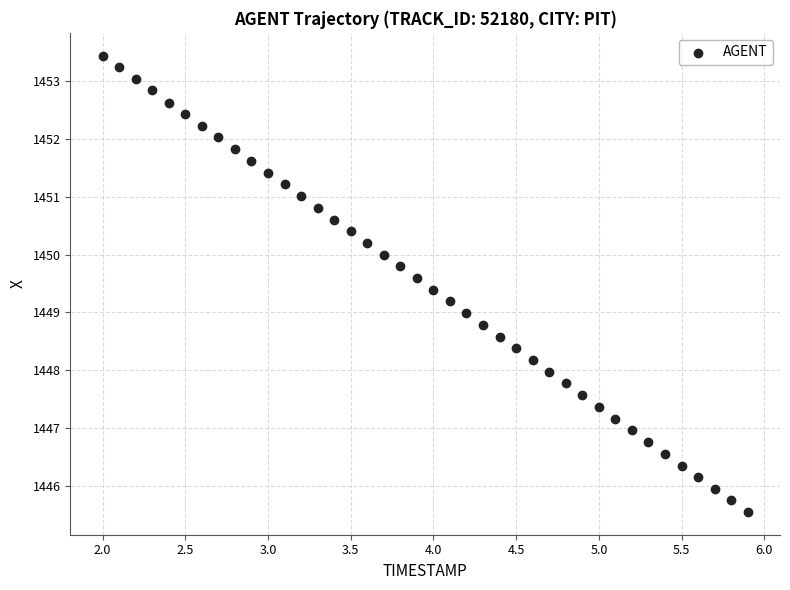

What is the range of Y values (max minus min)?

7.9